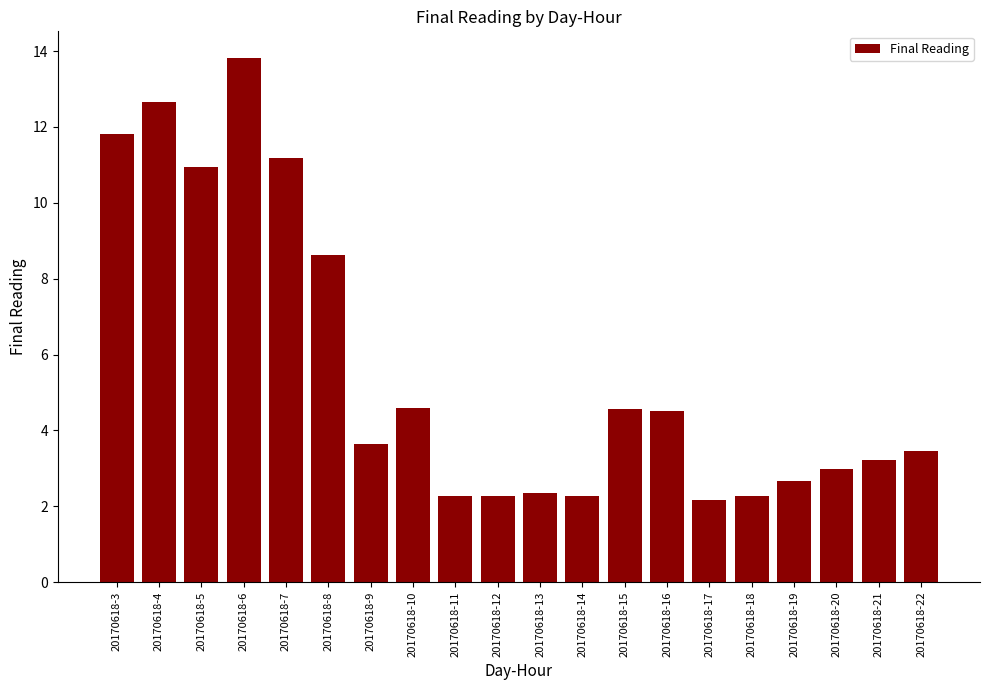

At which label does the data first exceed 3?

20170618-3